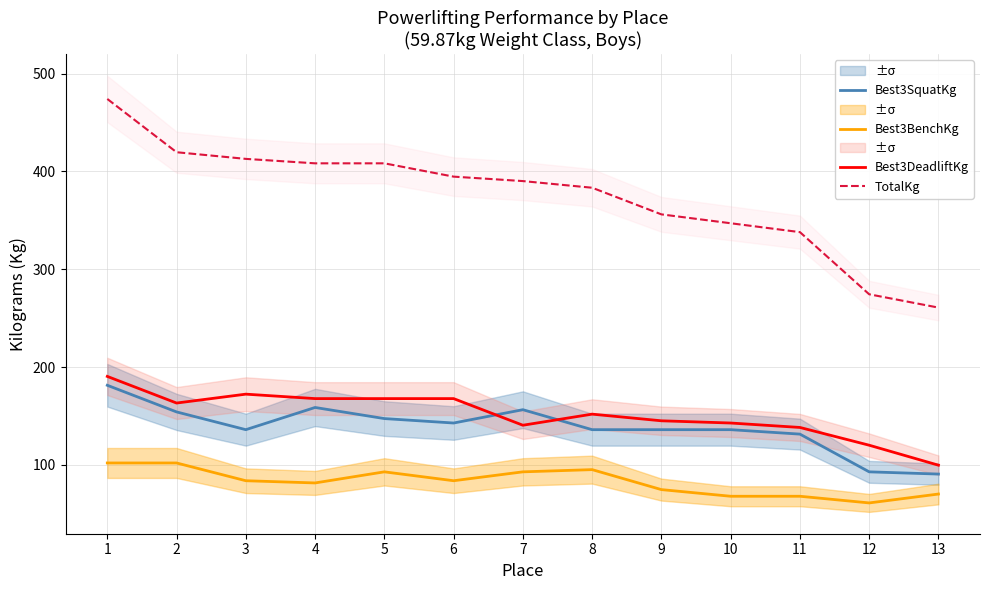

At which category does Best3DeadliftKg reach its first local peak?

3